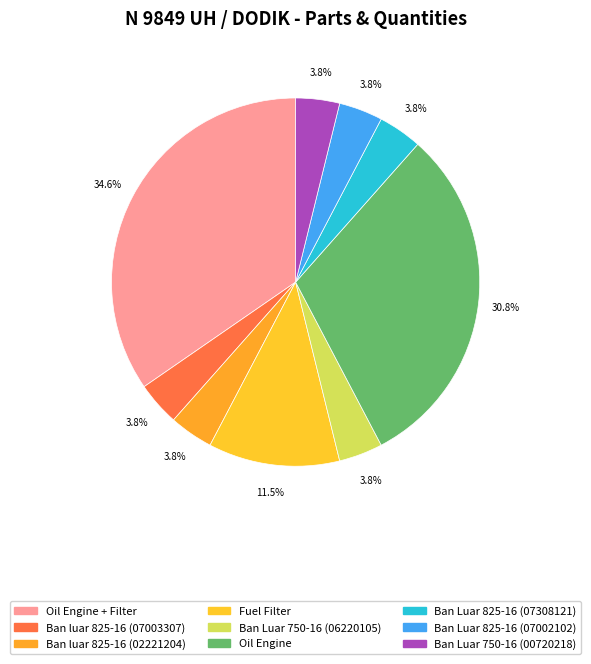

Combined, what portion of the pie is Ban Luar 825-16 (07002102) and Ban luar 825-16 (02221204)?

7.7%